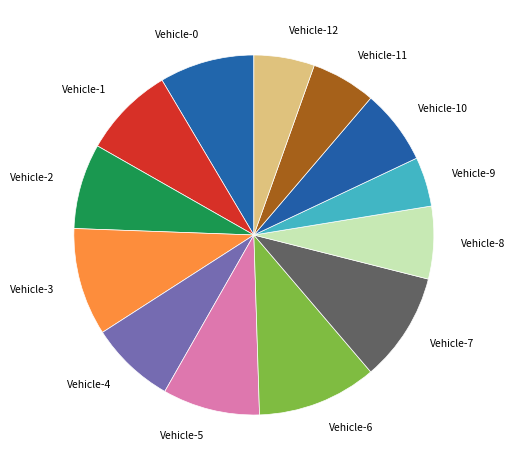

How many slices are in this pie chart?

13